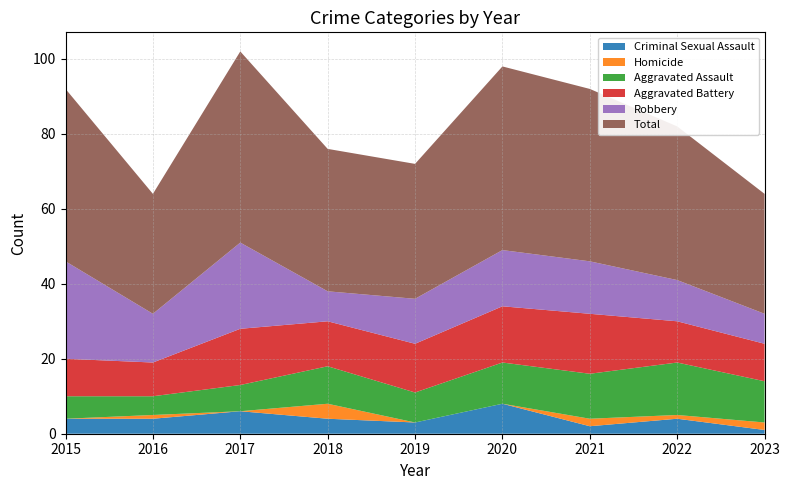

Reading left to right, extract all data points from this chart.

Criminal Sexual Assault: 2015=4	2016=4	2017=6	2018=4	2019=3	2020=8	2021=2	2022=4	2023=1
Homicide: 2015=0	2016=1	2017=0	2018=4	2019=0	2020=0	2021=2	2022=1	2023=2
Aggravated Assault: 2015=6	2016=5	2017=7	2018=10	2019=8	2020=11	2021=12	2022=14	2023=11
Aggravated Battery: 2015=10	2016=9	2017=15	2018=12	2019=13	2020=15	2021=16	2022=11	2023=10
Robbery: 2015=26	2016=13	2017=23	2018=8	2019=12	2020=15	2021=14	2022=11	2023=8
Total: 2015=46	2016=32	2017=51	2018=38	2019=36	2020=49	2021=46	2022=41	2023=32